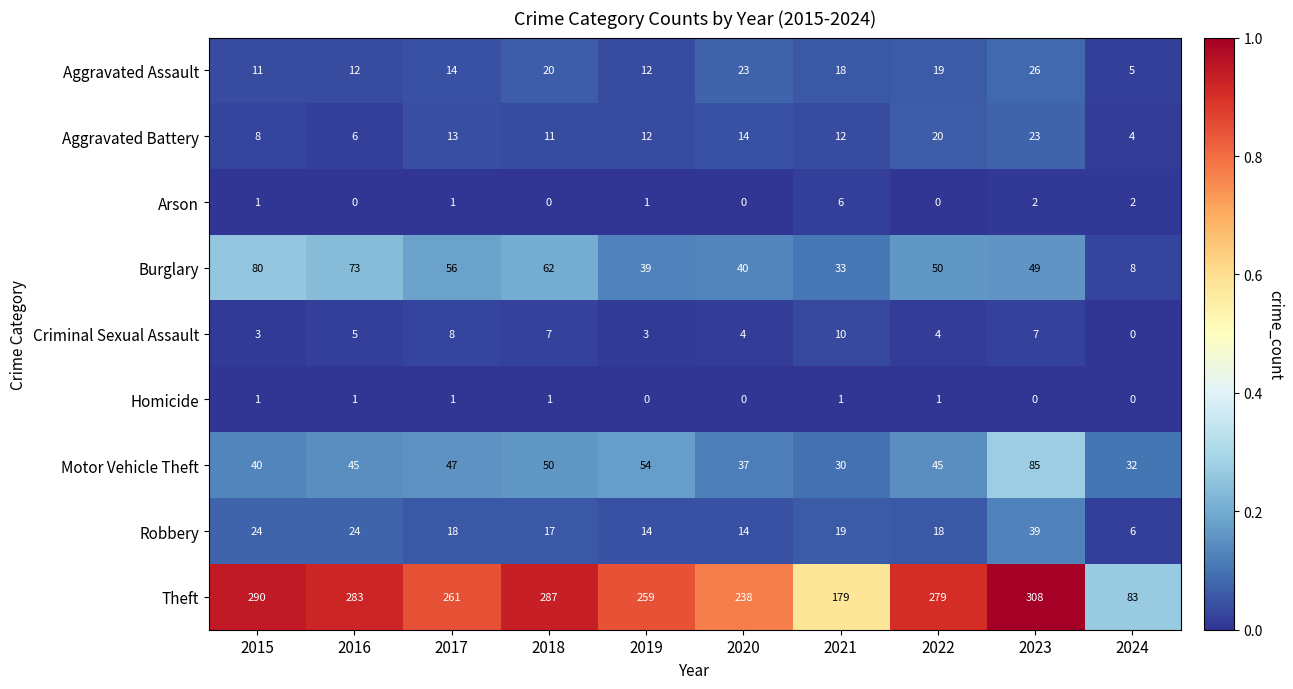

What is the total value across all series at 2019?

394